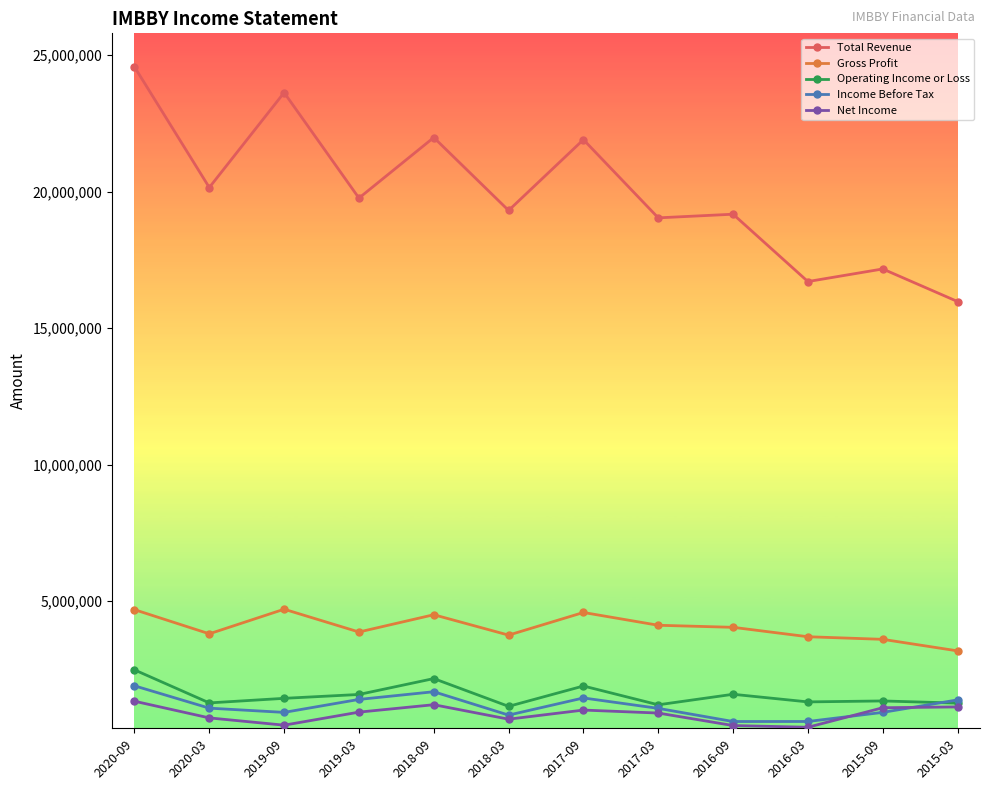

Is it true that Income Before Tax equals 1896400 at 2020-09?

True